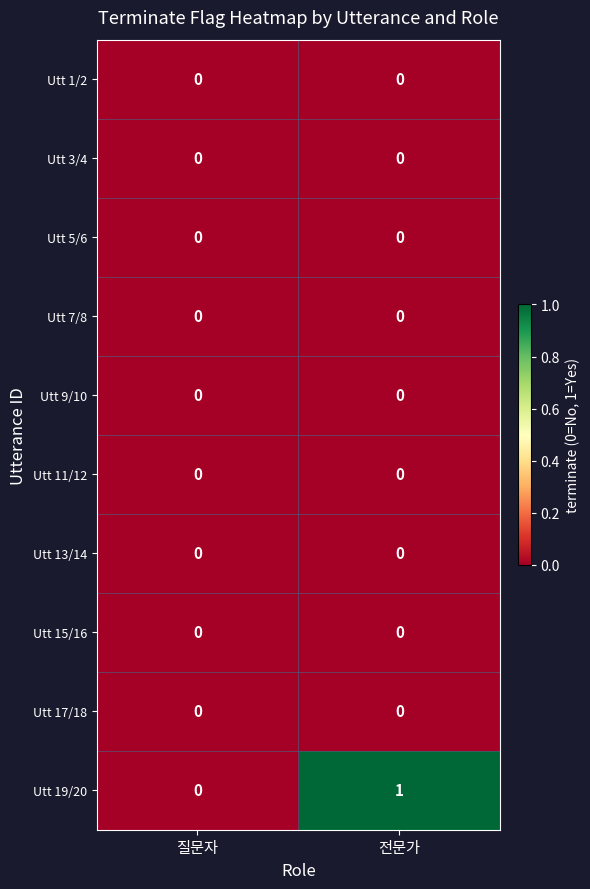

What is the total value across all series at 전문가?

1